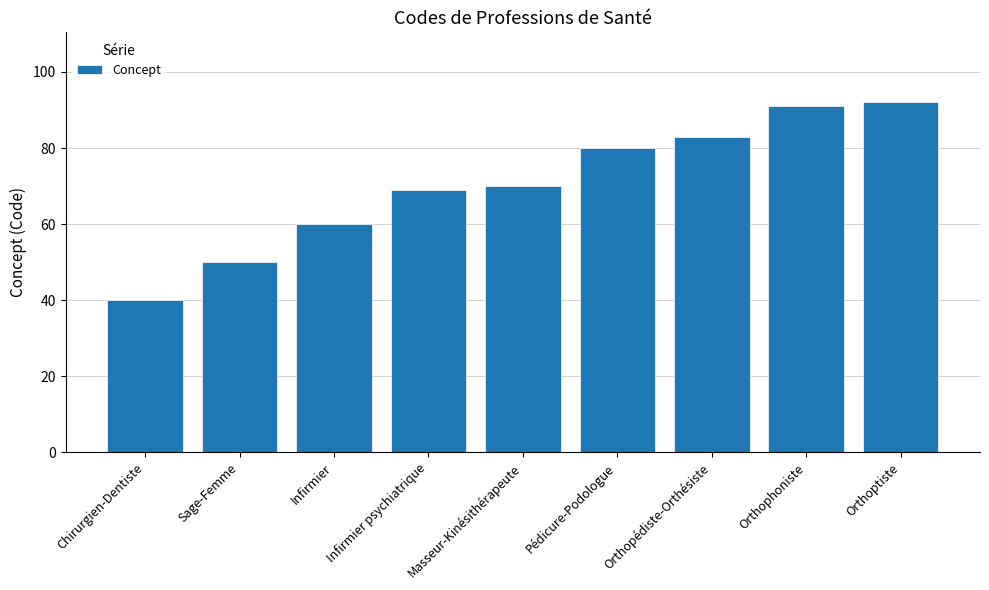

Which category has the highest value across all series?

Orthoptiste